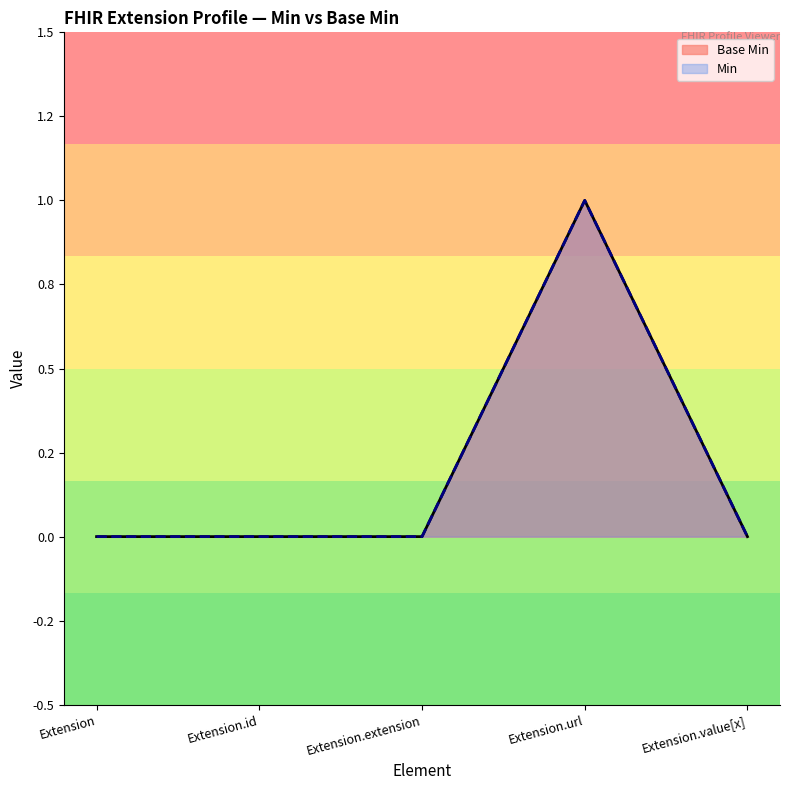

What is the label of the 4th point from the left?

Extension.url